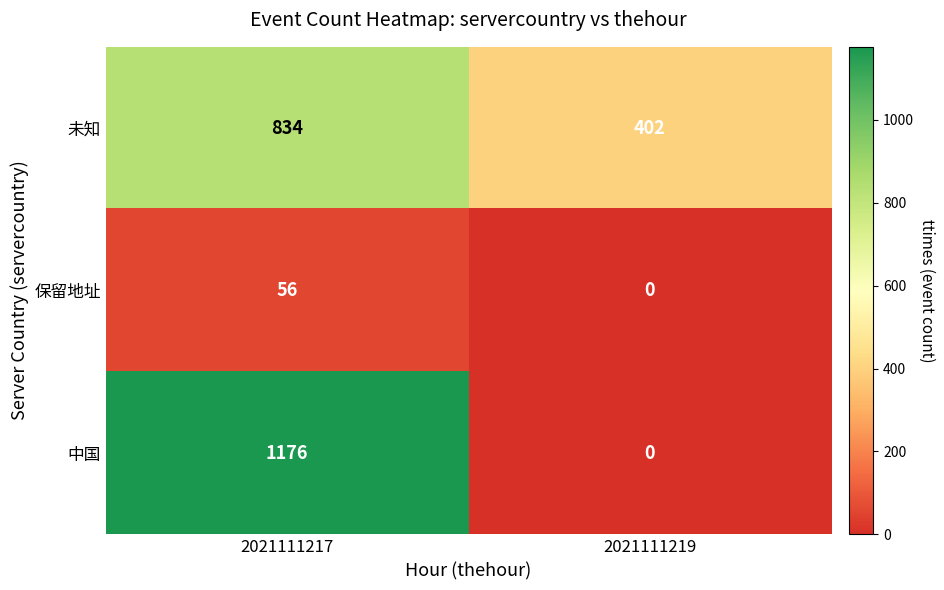

The 中国 series shows 379 at 2021111219. True or false?

False